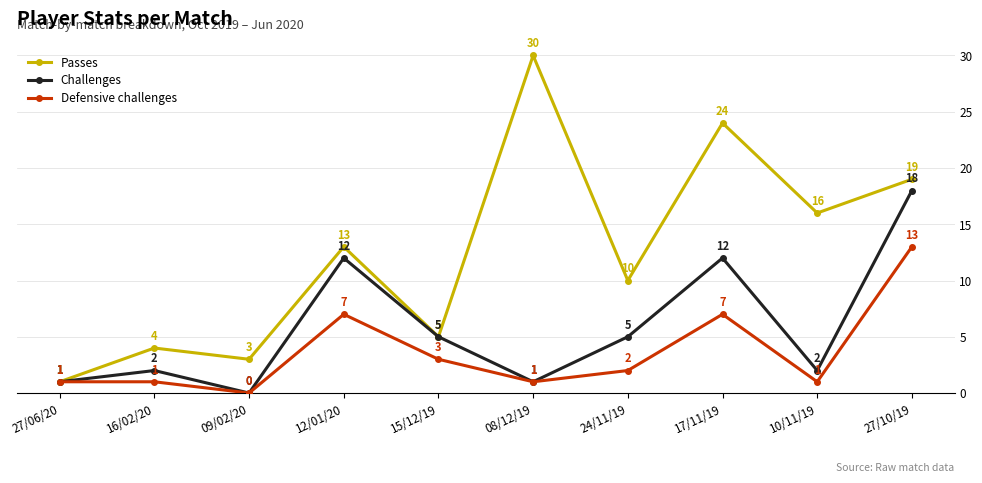

At which label does Challenges reach its peak?

27/10/19